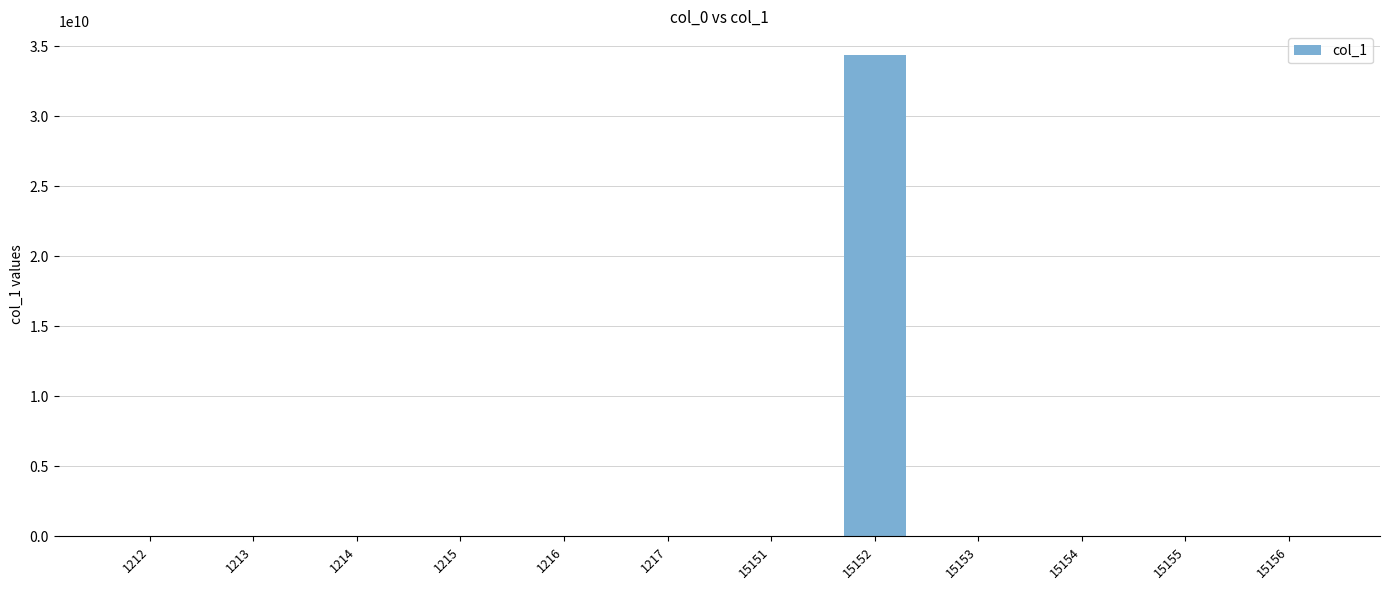

What is the sum of all values?

34370891842